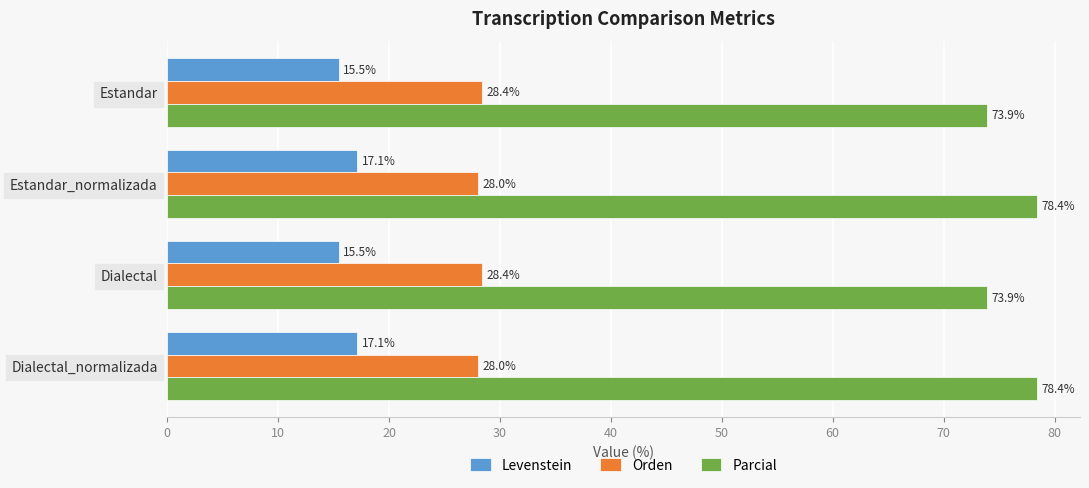

At how many categories does at least one series exceed 19?

4